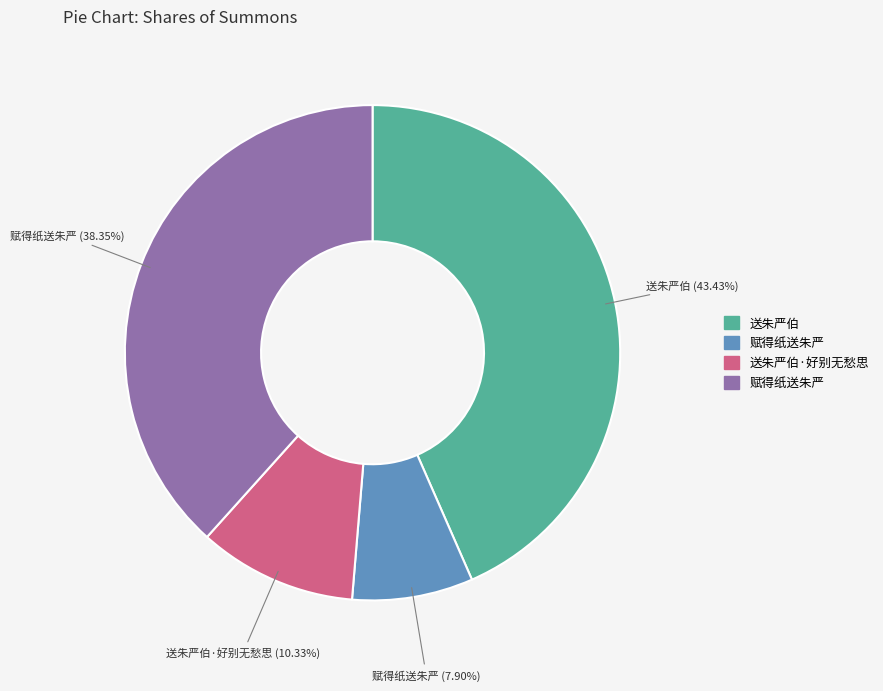

Is there any slice that represents more than half of the pie?

No